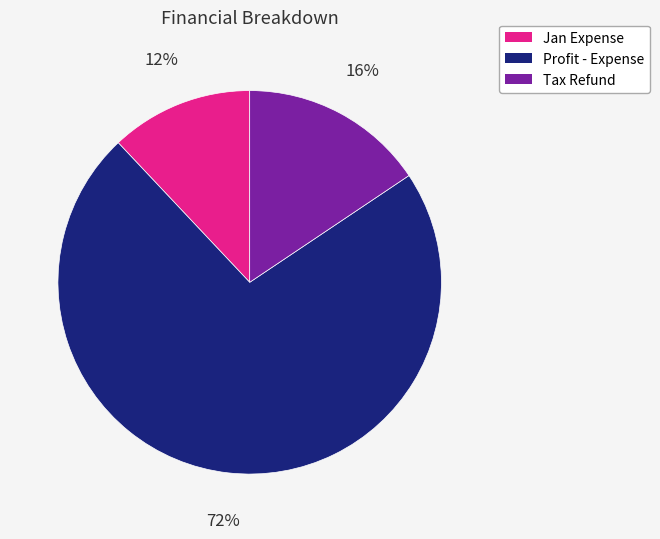

To the nearest percent, what portion does Tax Refund represent?

16%